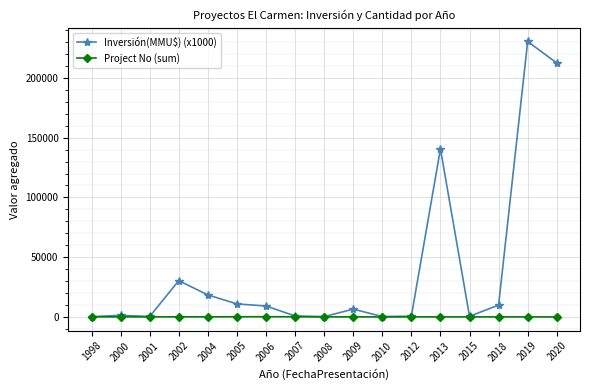

What is the value of the Project No (sum) point at the 6th from the left?

122